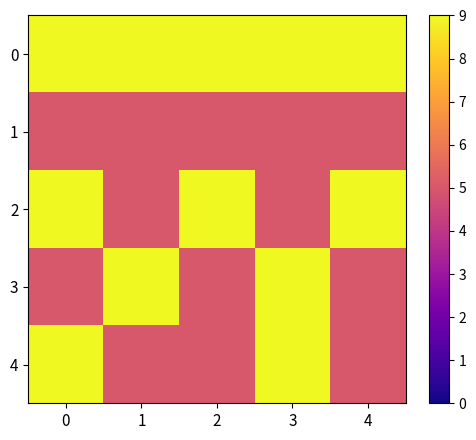

At how many categories does at least one series exceed 6?

5